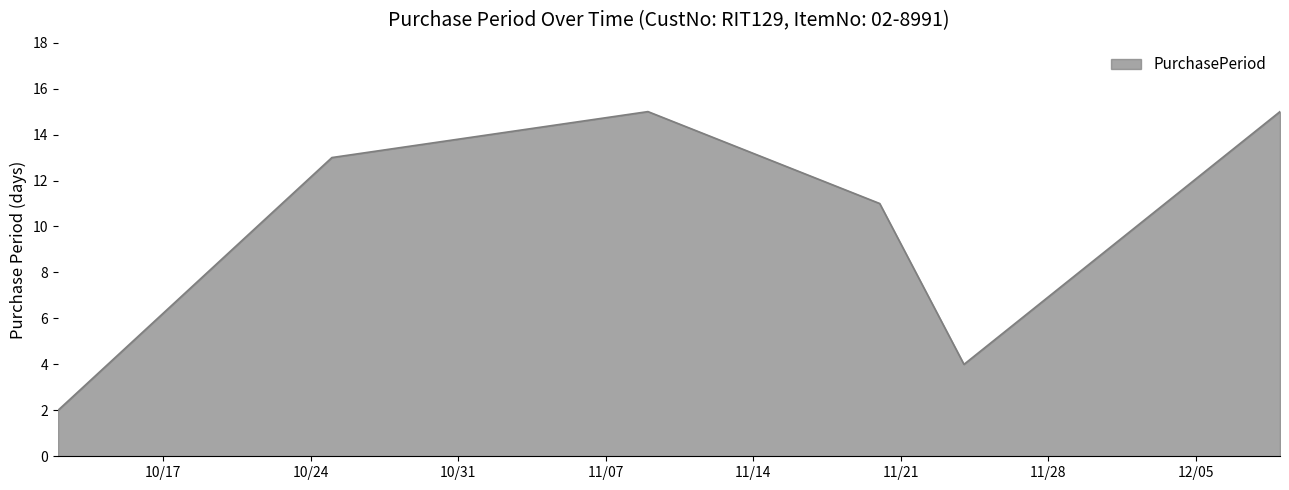

What is the average value?

10